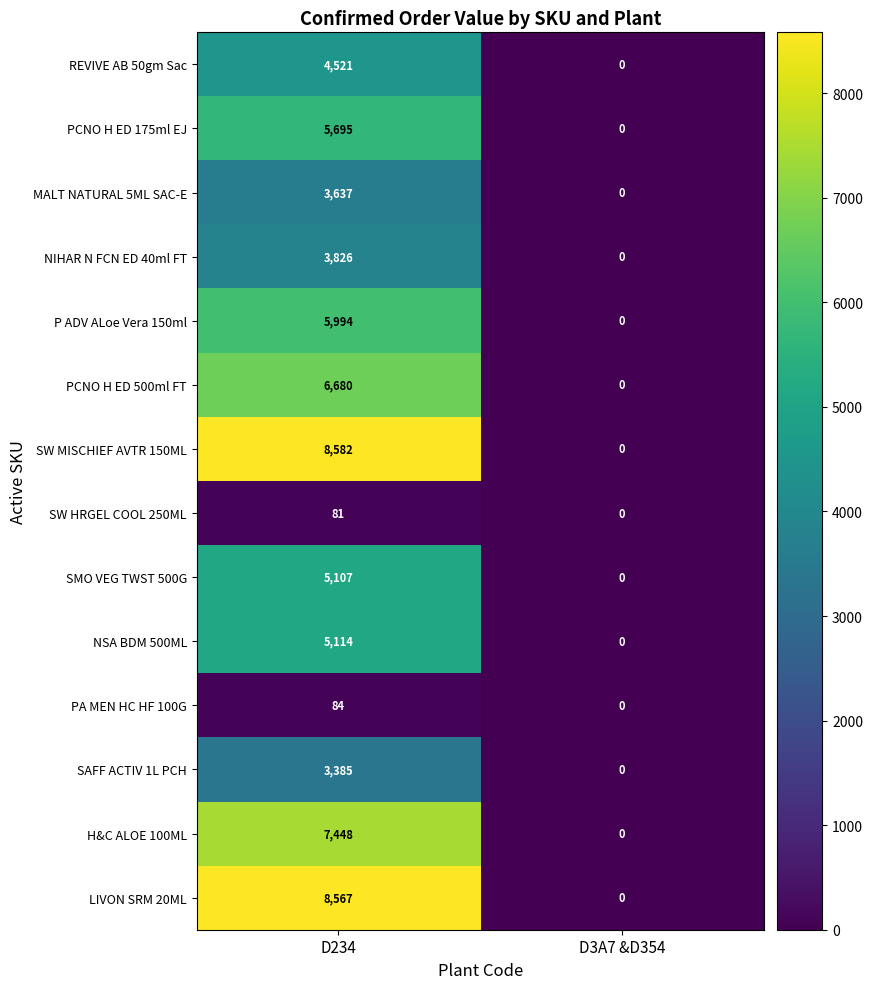

What is the sum of all SAFF ACTIV 1L PCH values?

3385